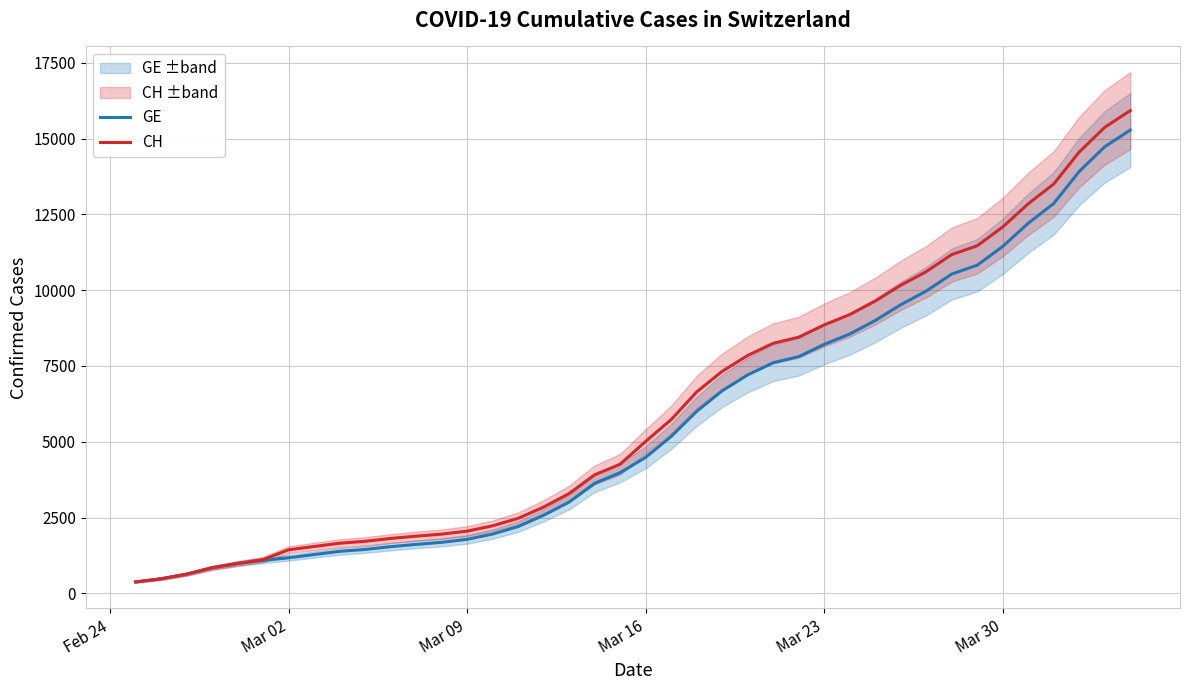

How many lines are shown in the chart?

2